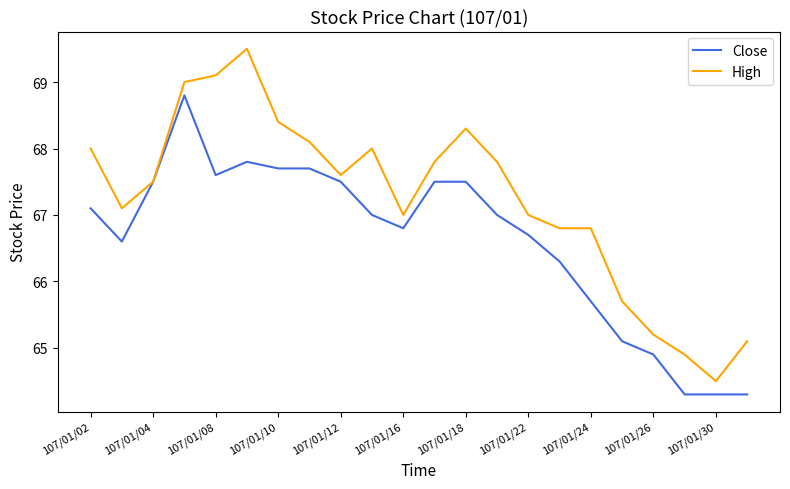

Rank the series by their average value, from lowest to highest.

Close, High